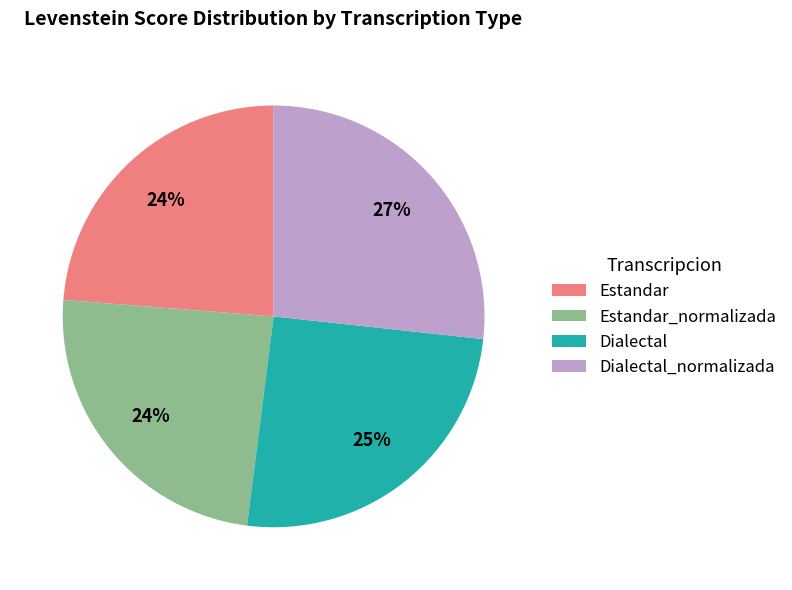

To the nearest percent, what is the combined percentage of Estandar_normalizada and Dialectal_normalizada?

51%